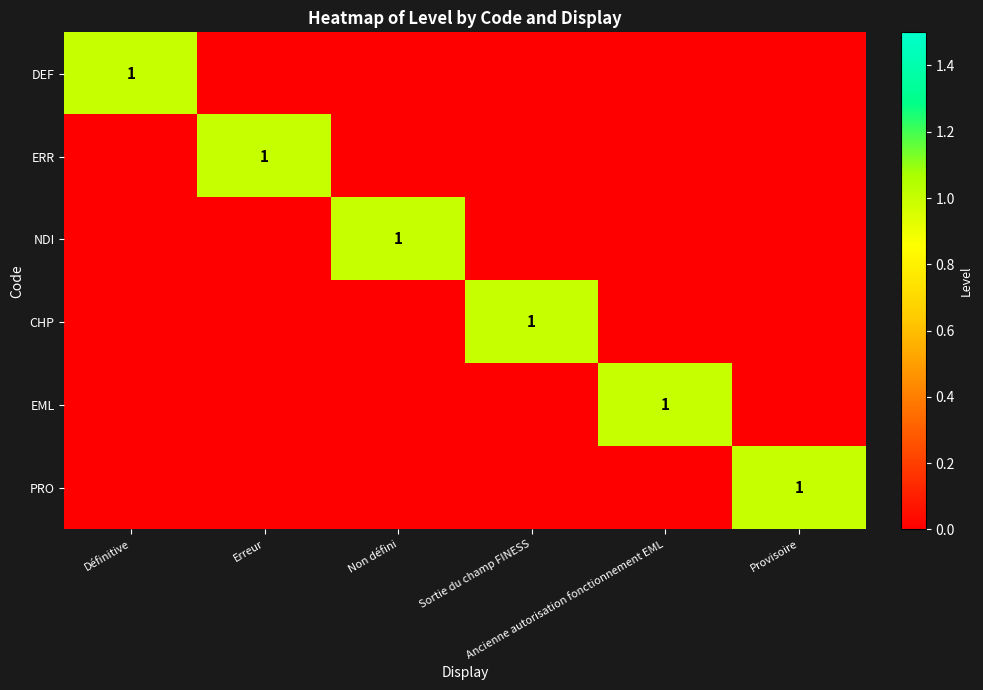

At which category is the sum across all series the highest?

Définitive